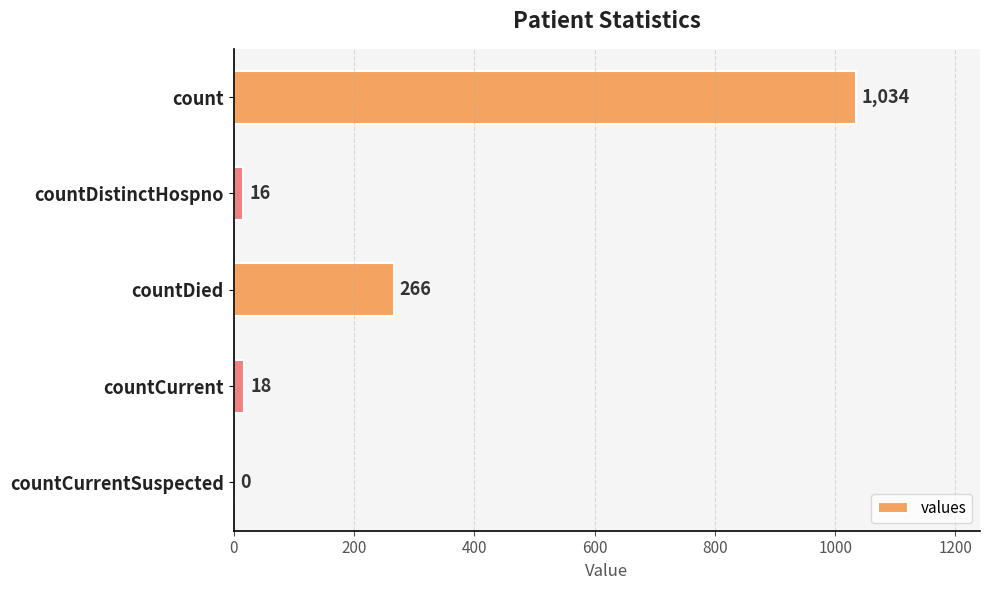

Is it true that the value at countDistinctHospno is 16?

True